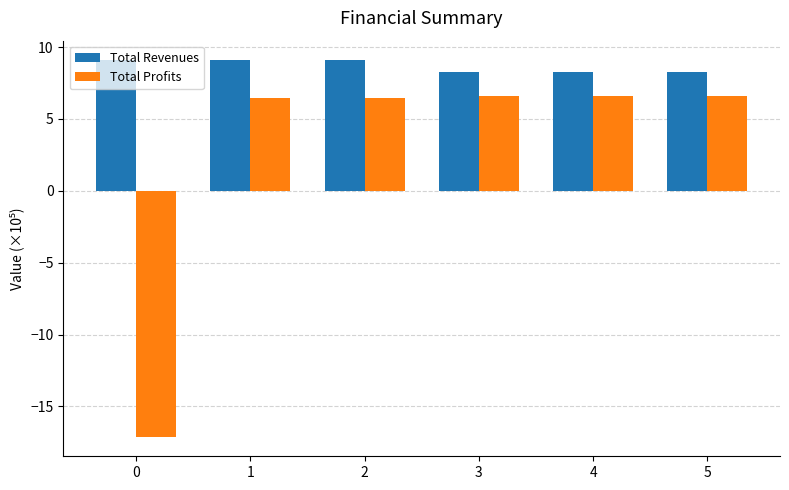

Is it true that Total Revenues equals 15.0 at 0?

False